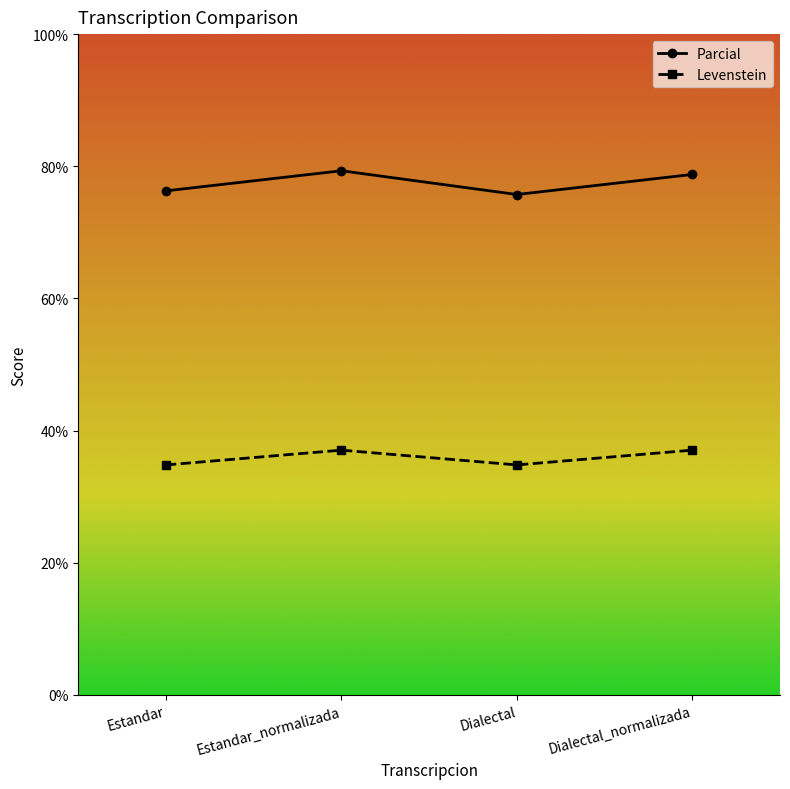

Reading right to left, what are all the values shown in this chart?

Parcial: Dialectal_normalizada=78.8	Dialectal=75.7	Estandar_normalizada=79.3	Estandar=76.3
Levenstein: Dialectal_normalizada=37.0	Dialectal=34.8	Estandar_normalizada=37.0	Estandar=34.8